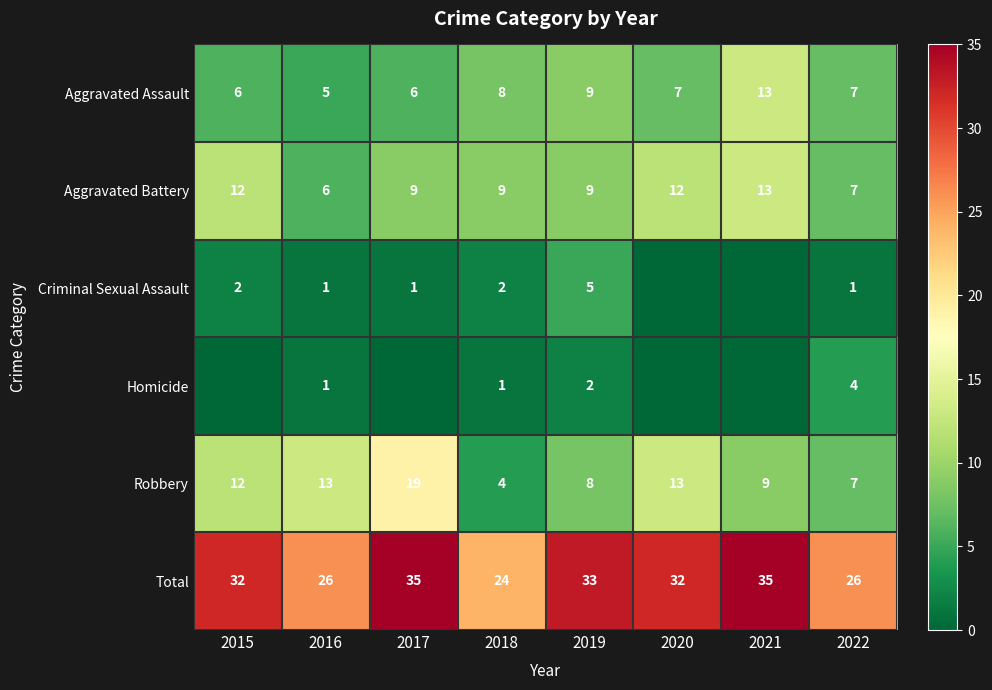

The Robbery series shows 19 at 2017. True or false?

True